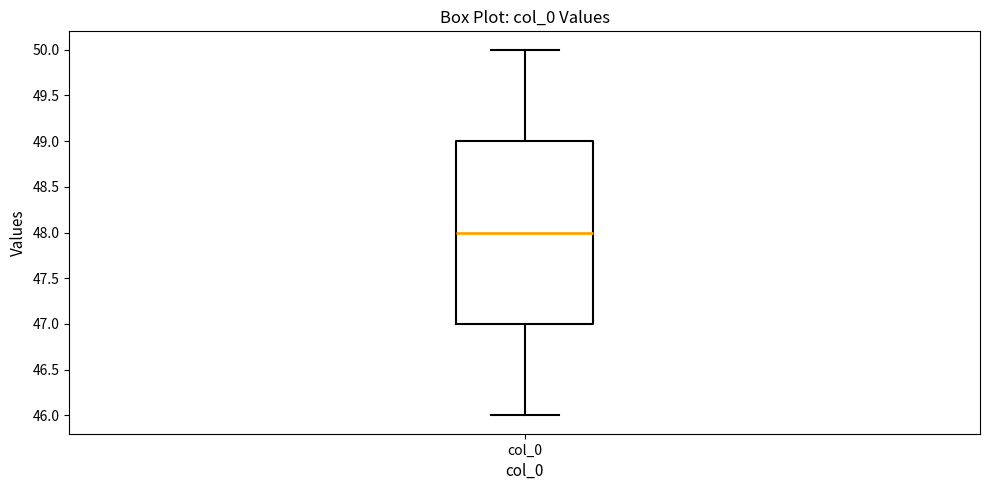

Transcribe this box plot: give where the median line is, the range the box spans, and where the two whiskers end, as read against the y-axis. The values are not printed on the chart, so give them approximately, as read against the axis.

median 48, box 47 to 49, whiskers 46 to 50